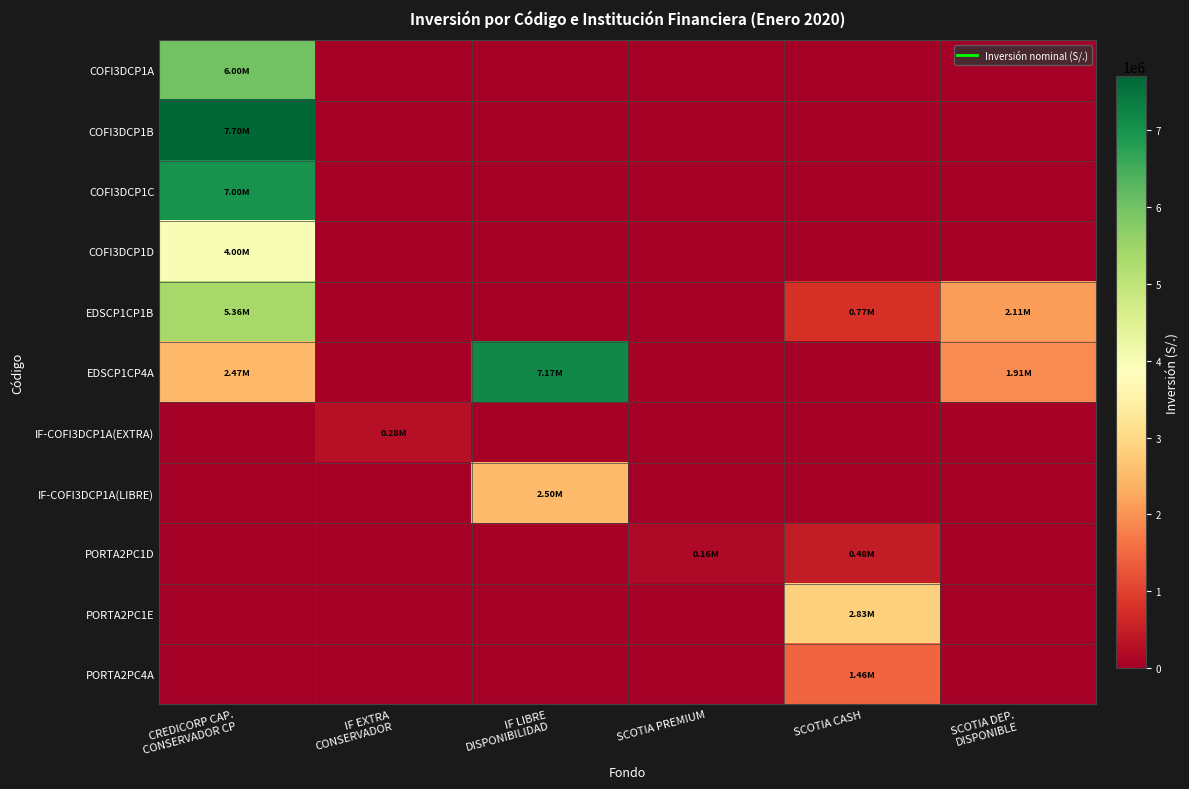

At SCOTIA PREMIUM, list the series in order from smallest to largest.

COFI3DCP1A, COFI3DCP1B, COFI3DCP1C, COFI3DCP1D, EDSCP1CP1B, EDSCP1CP4A, IF-COFI3DCP1A(EXTRA), IF-COFI3DCP1A(LIBRE), PORTA2PC1E, PORTA2PC4A, PORTA2PC1D